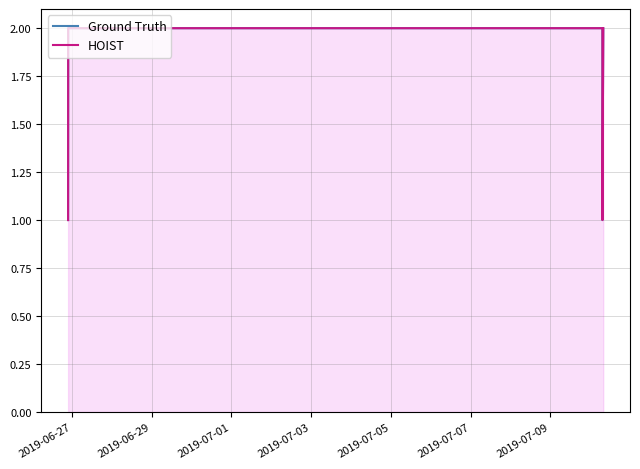

True or false: Ground Truth has a value of 1 at 2019-07-03.

True